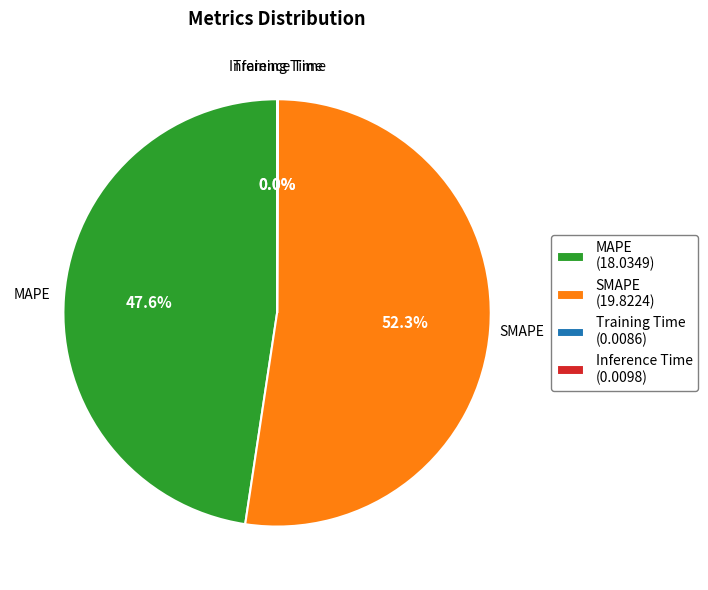

To the nearest percent, what is the difference between the largest and smallest slice percentages?

52%